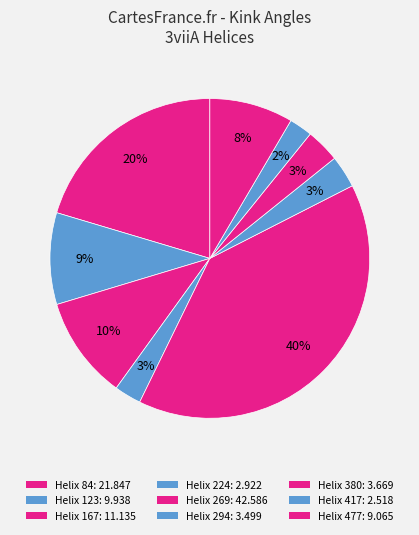

To the nearest percent, what is the difference between the Helix 477 and Helix 224 slice percentages?

6%